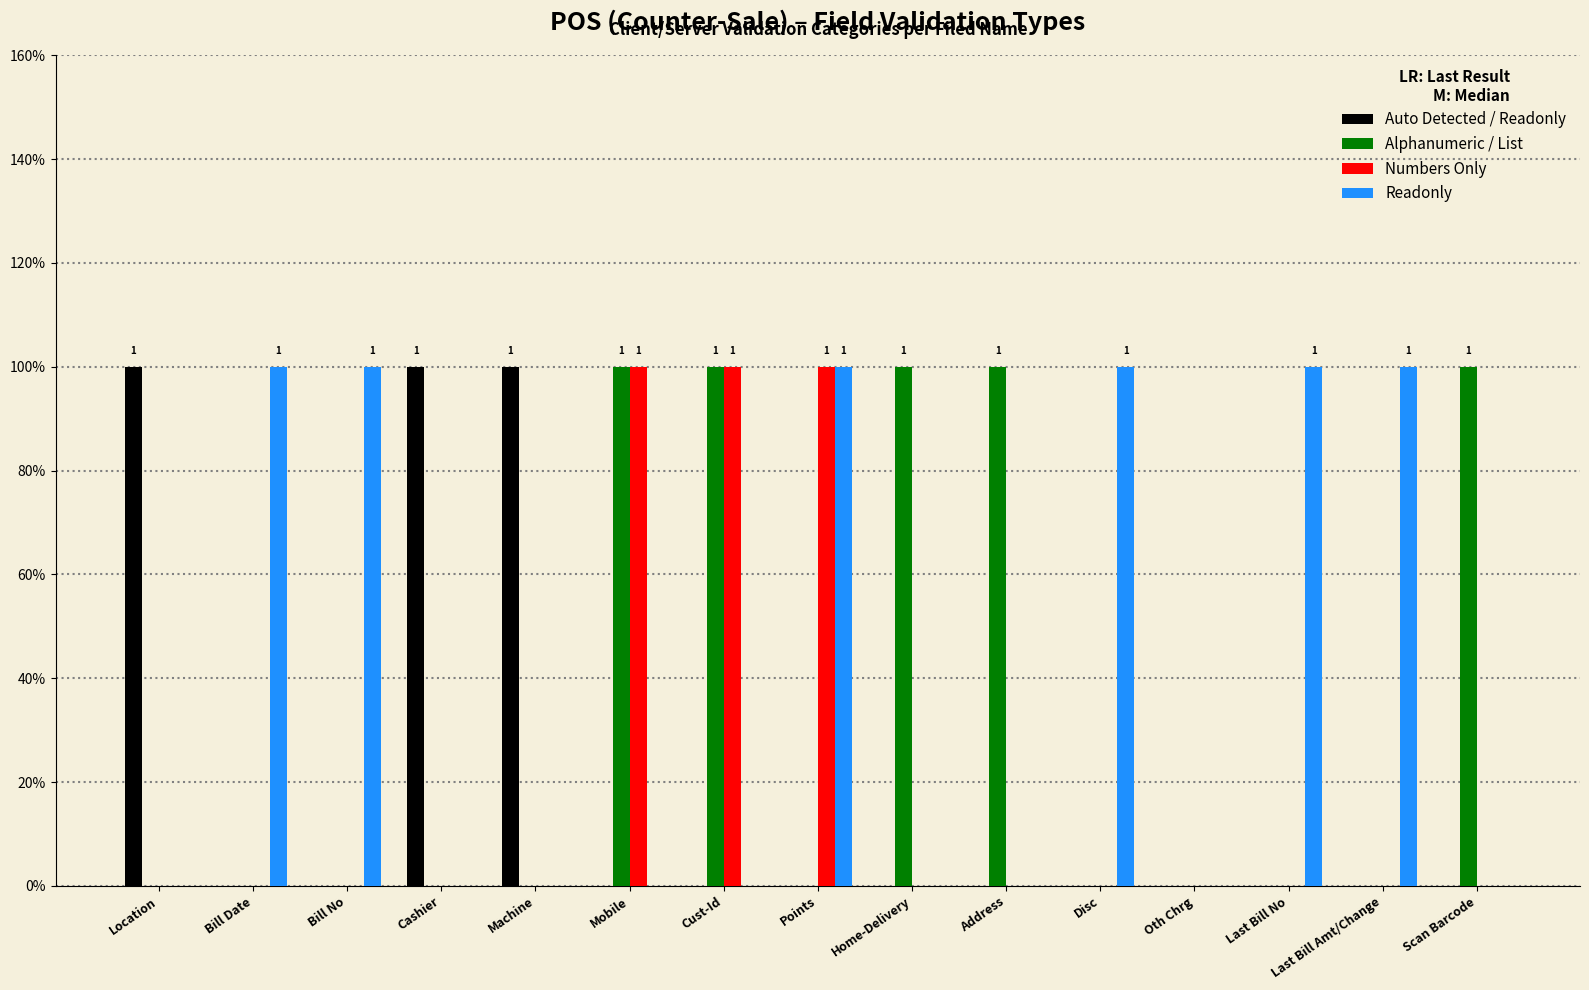

True or false: Readonly has a value of 1 at Points.

True